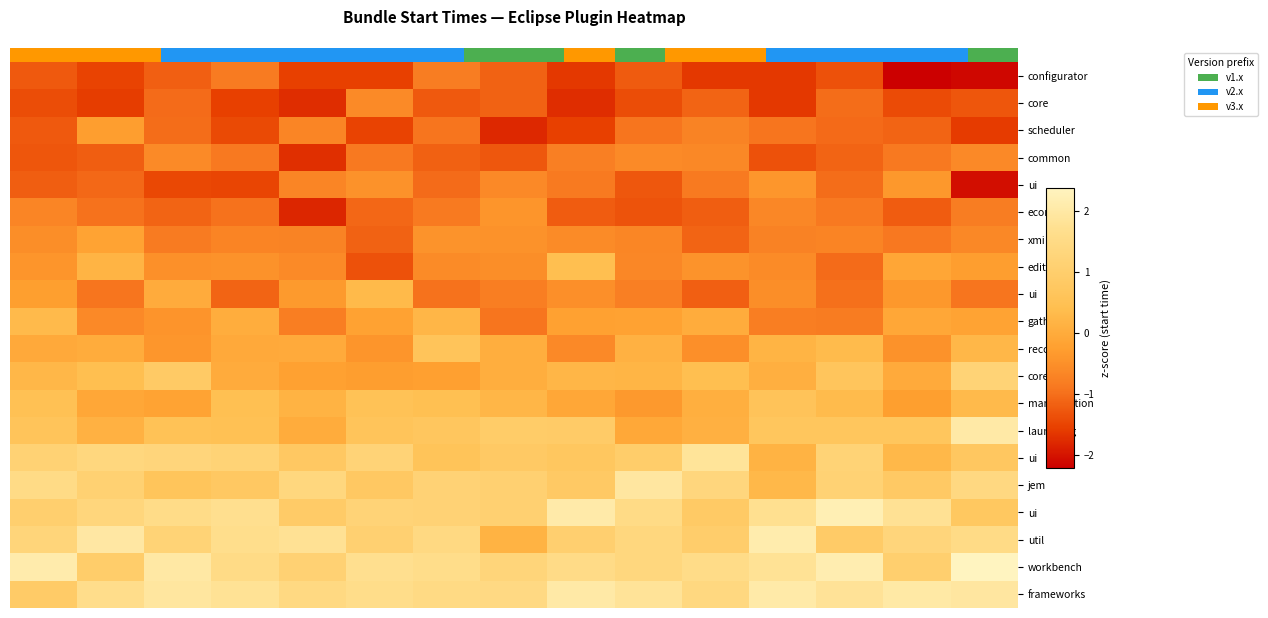

At how many categories does at least one series exceed 1?

15